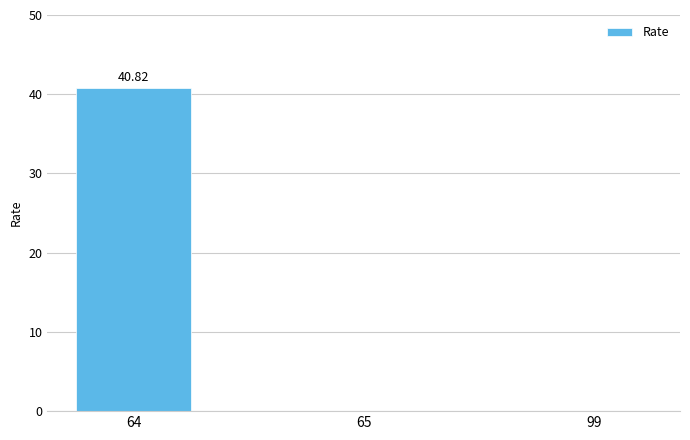

What is the change in value from 64 to 65?

-40.8